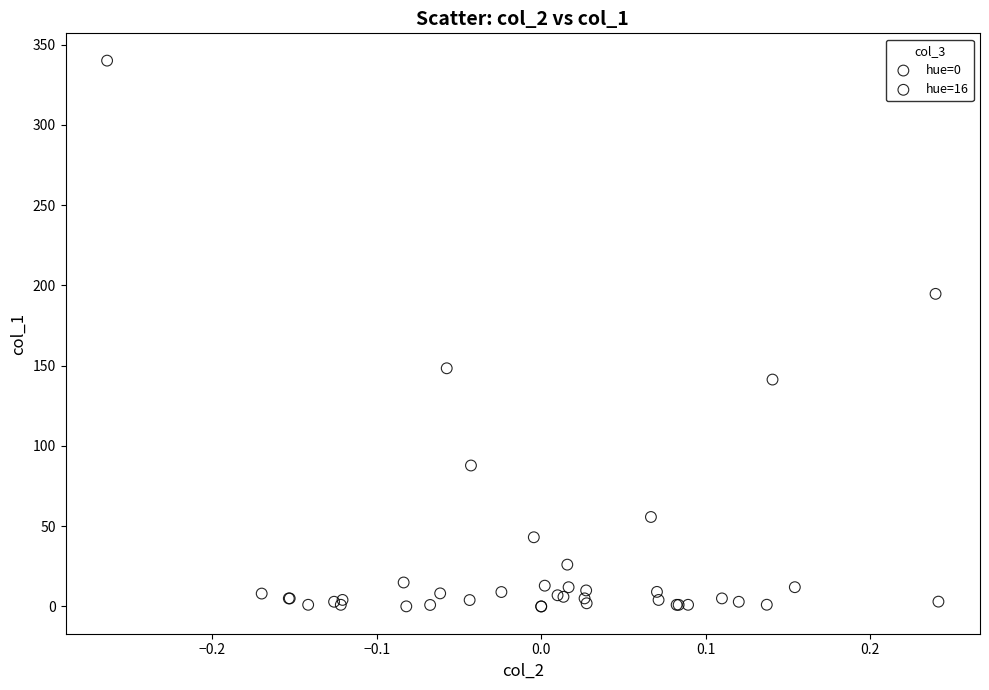

Which series has the widest spread of Y values?

hue=16